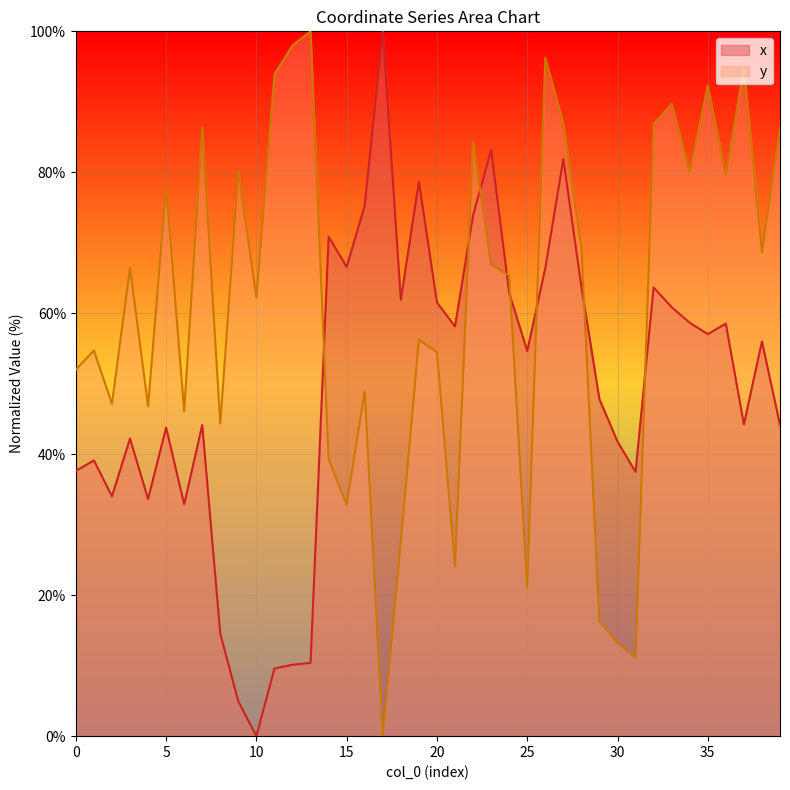

Which label corresponds to the largest value in the chart?

17